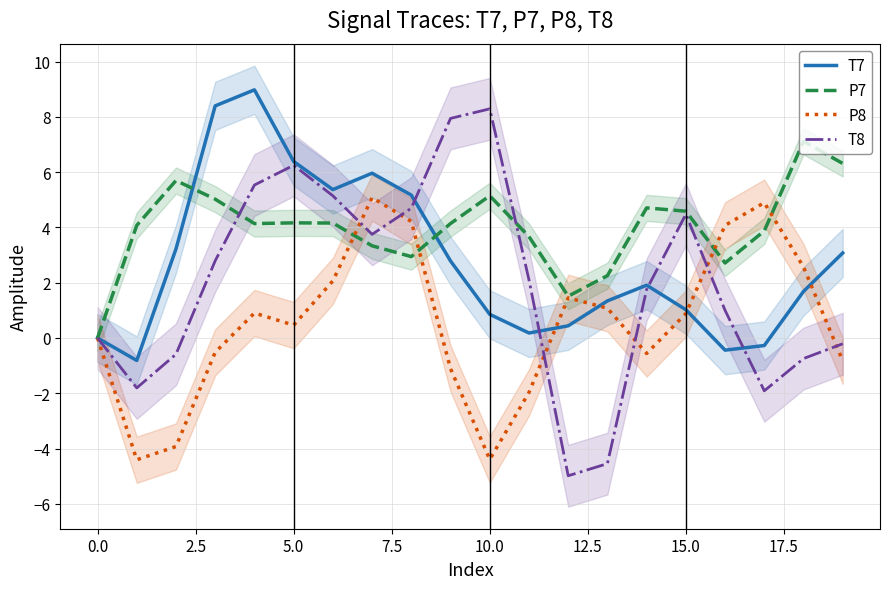

What is the approximate value of P7 at 13?

2.3